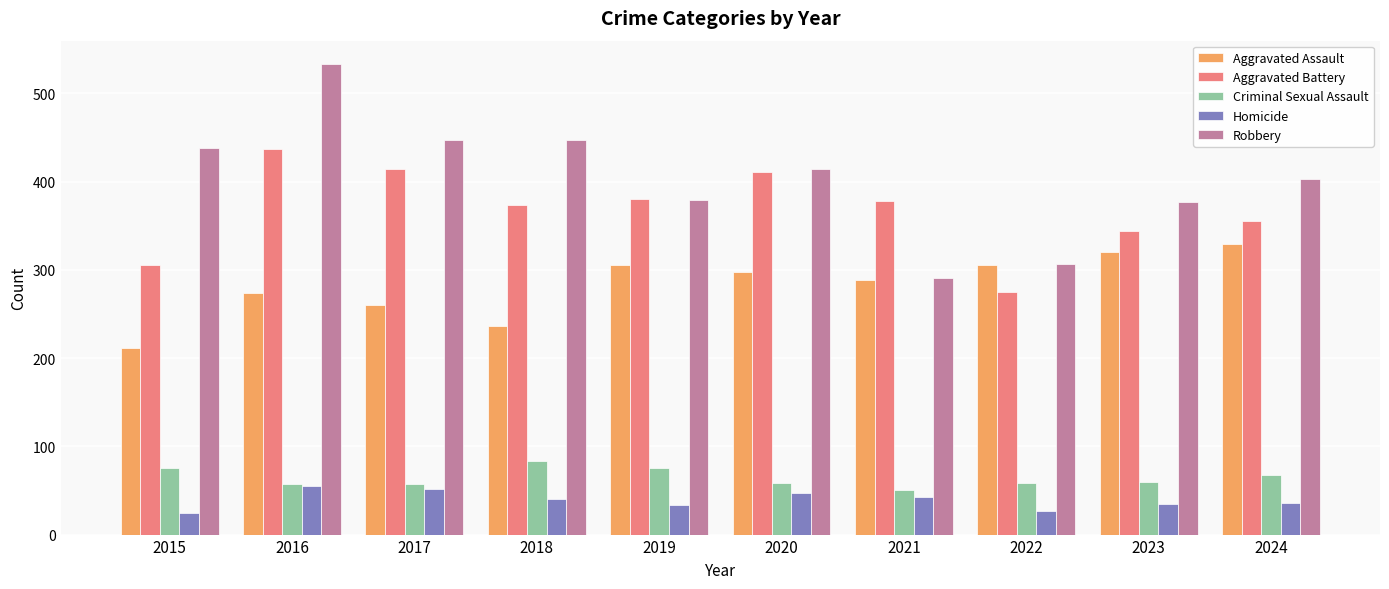

Which series has the largest total across all categories?

Robbery